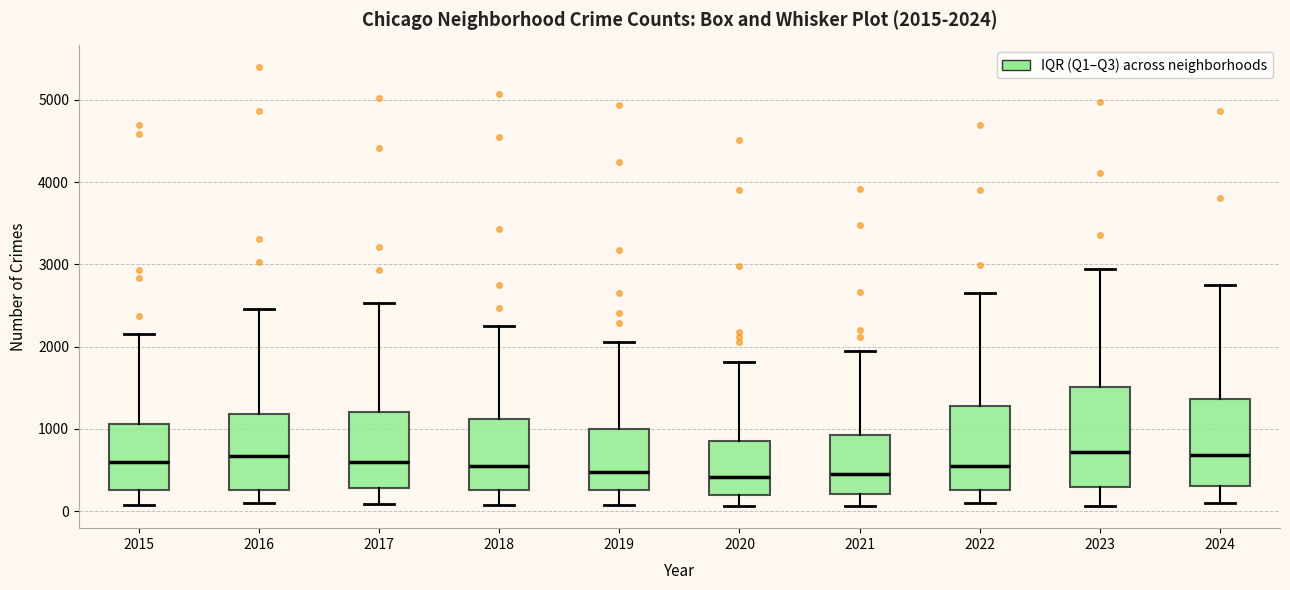

Which box is the tallest, from its lower edge to its upper edge?

2023